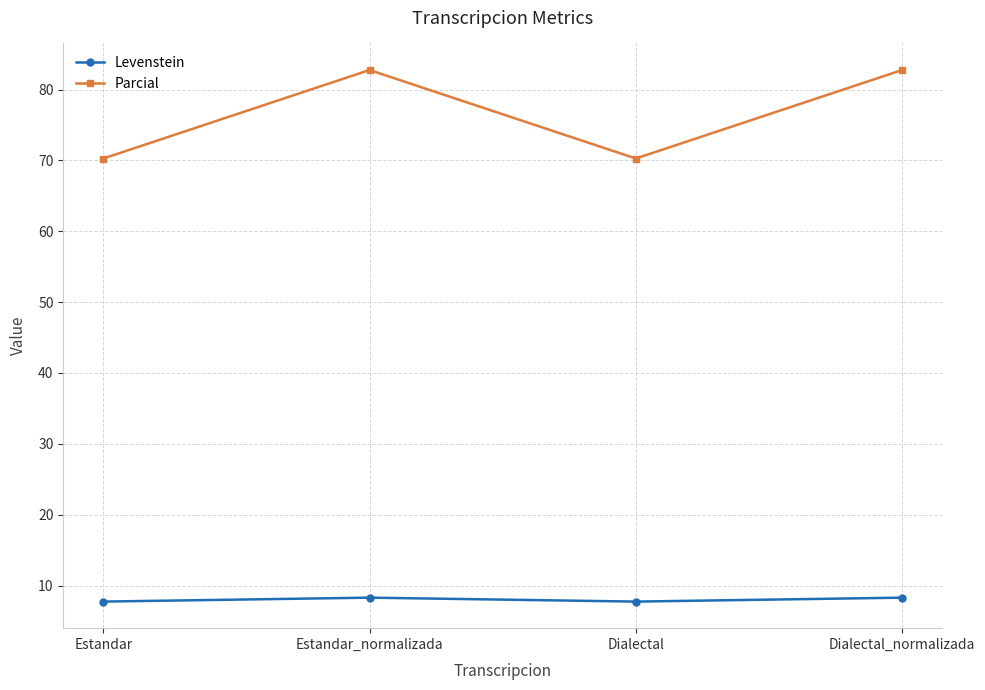

True or false: Parcial and Levenstein intersect in this chart.

False